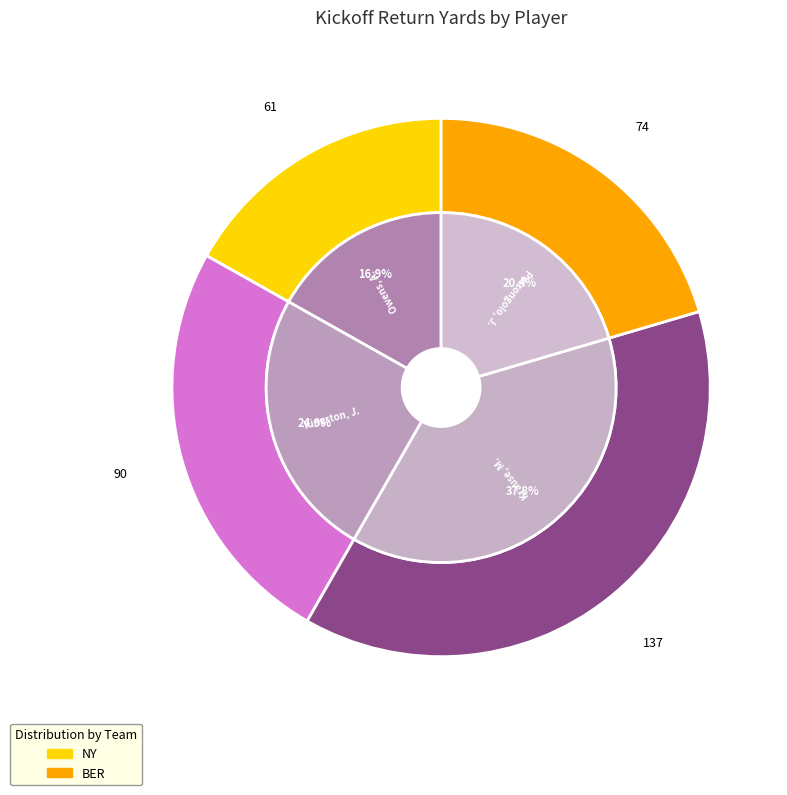

To the nearest percent, what portion does Owens, A. represent?

17%